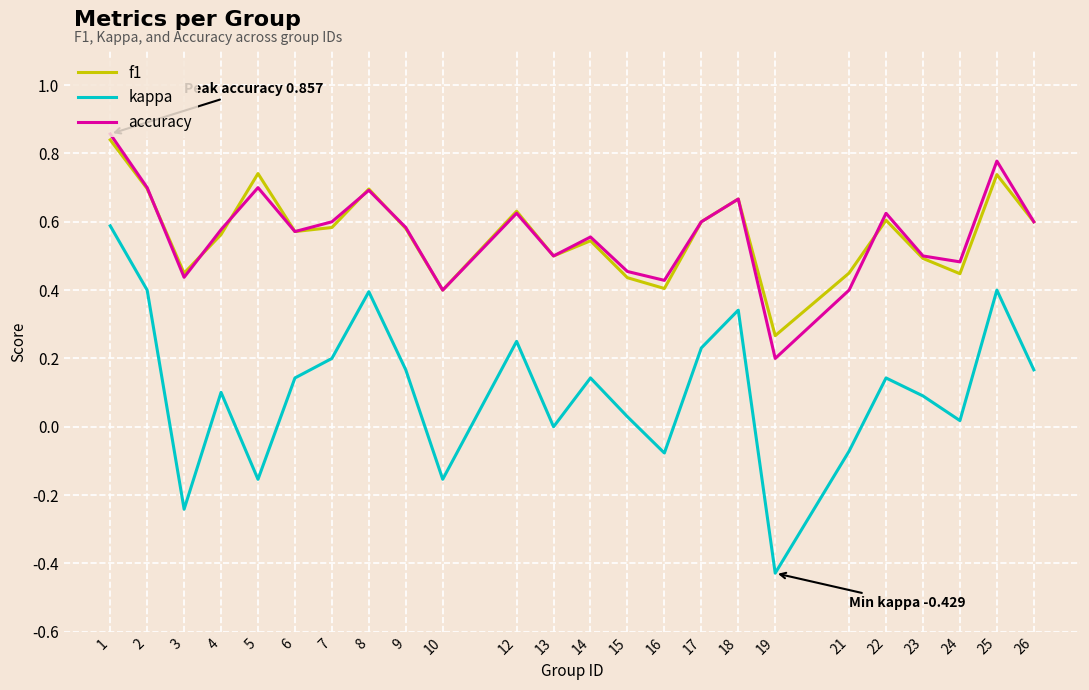

True or false: kappa and f1 cross at least once.

False